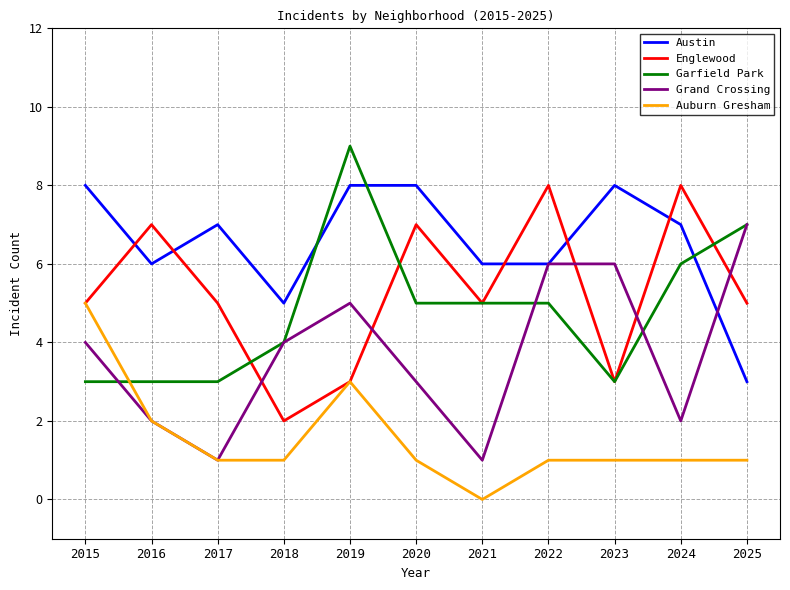

Is it true that Englewood equals 3 at 2019?

True